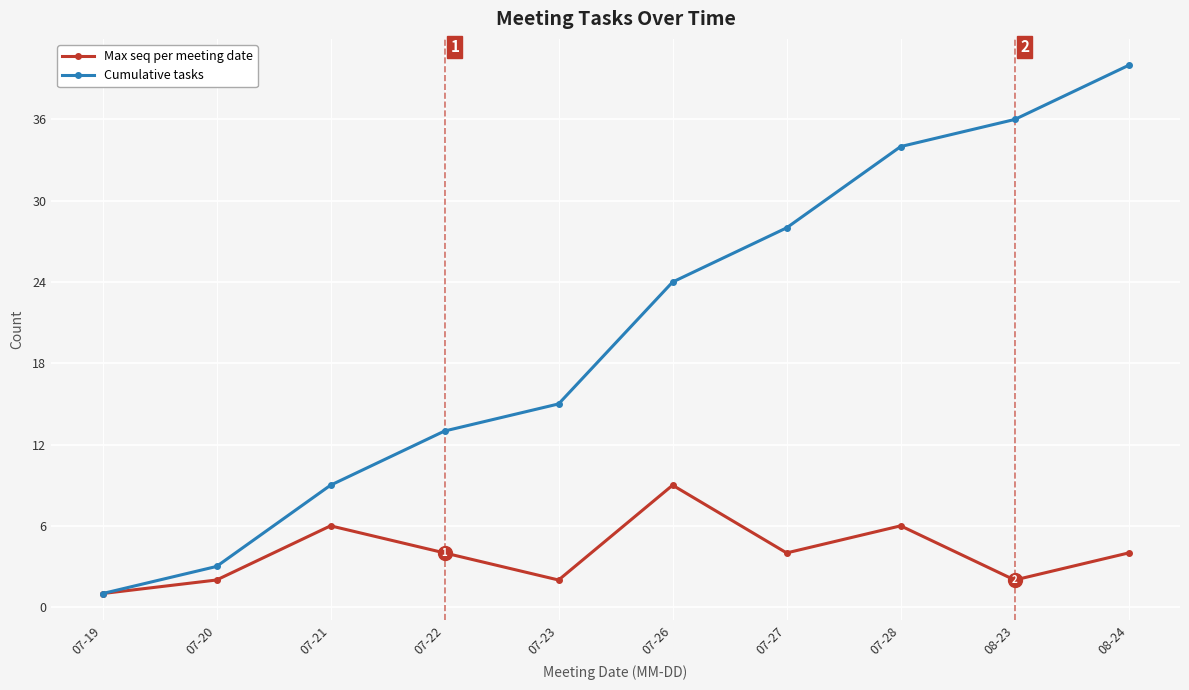

Which series changed the most between 07-23 and 07-27?

Cumulative tasks